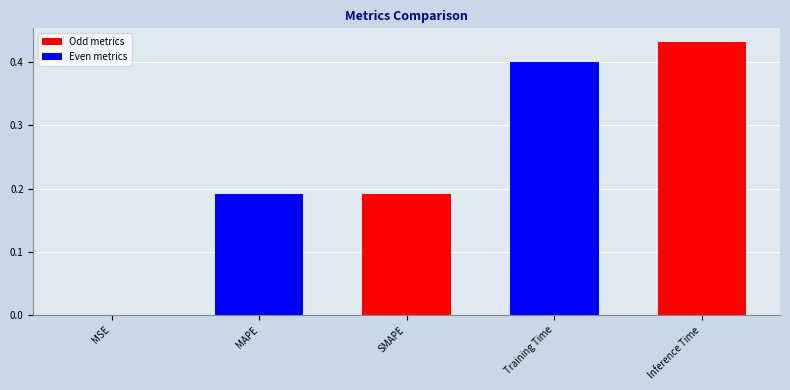

At which category does the chart reach its peak across all series?

Inference Time